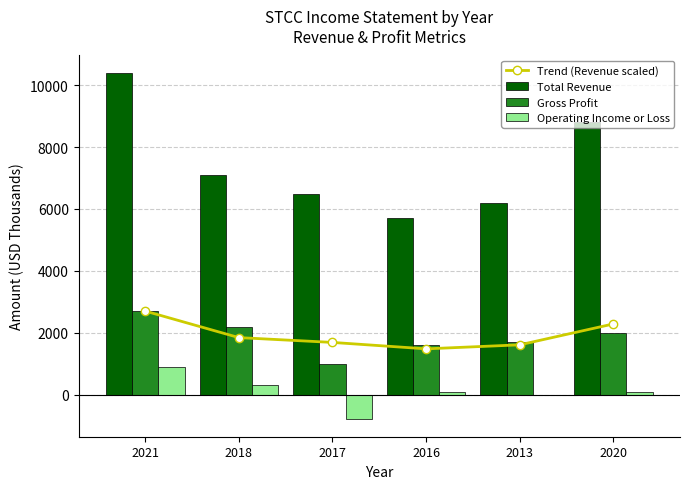

What is the average value of the Trend (Revenue scaled) series?

1934.1